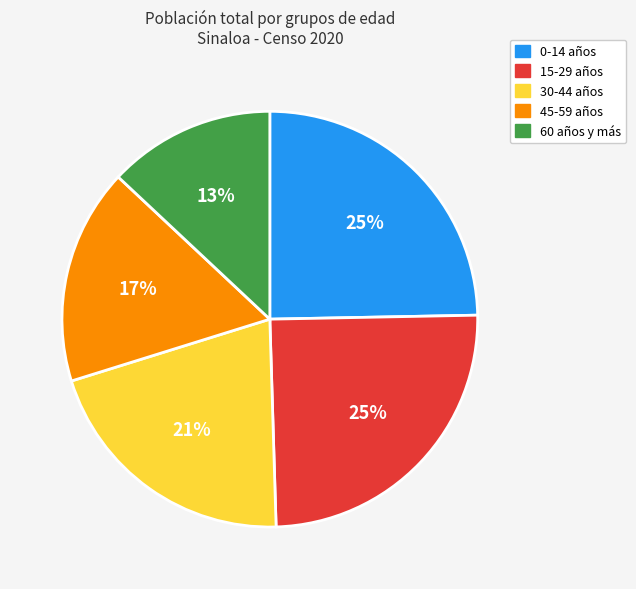

To the nearest percent, what percentage of the pie is 45-59 años?

17%